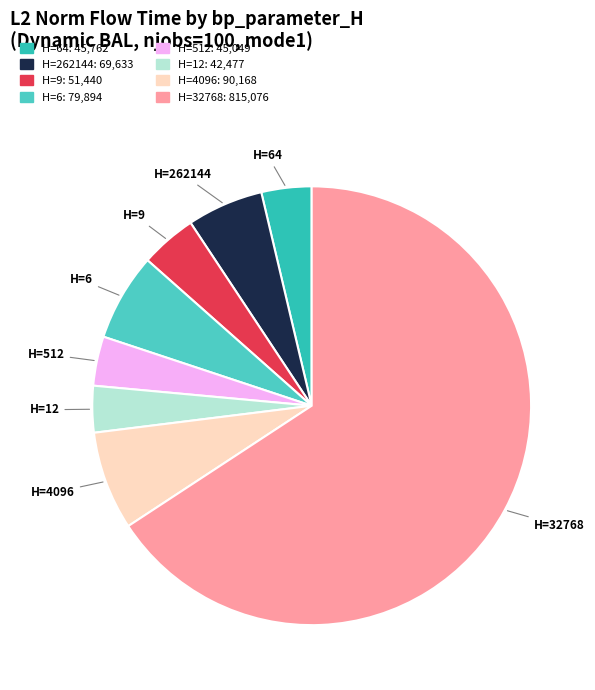

Count the number of slices in the pie.

8